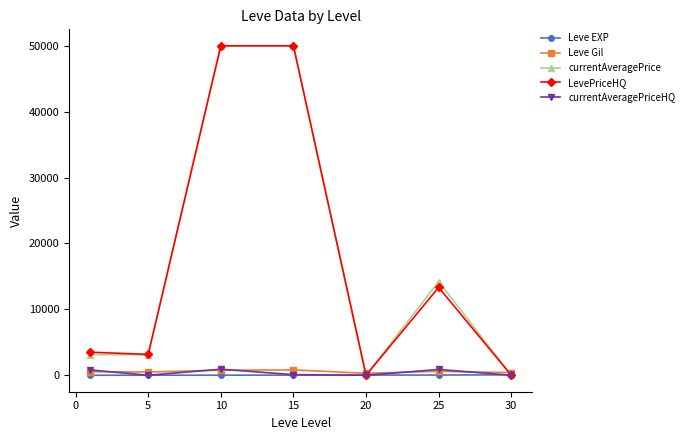

What are all the series names shown in the legend?

Leve EXP, Leve Gil, currentAveragePrice, LevePriceHQ, currentAveragePriceHQ